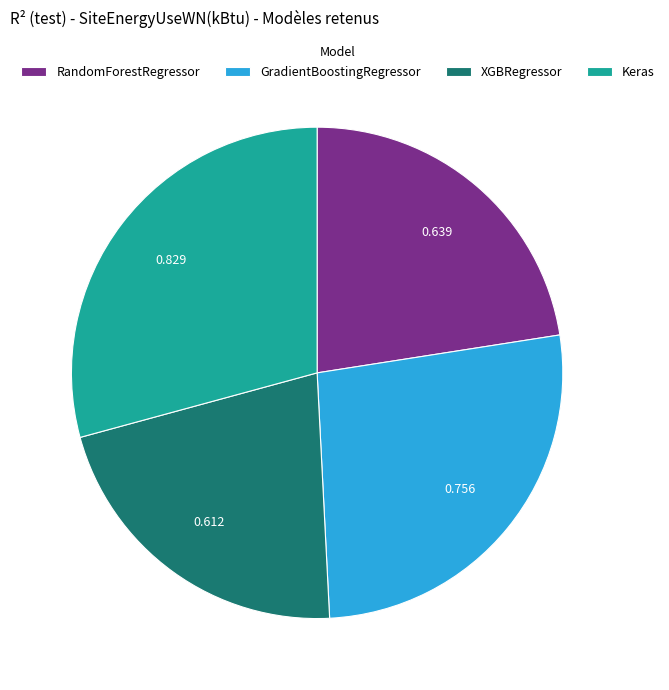

Is the sum of XGBRegressor and RandomForestRegressor greater than half?

No